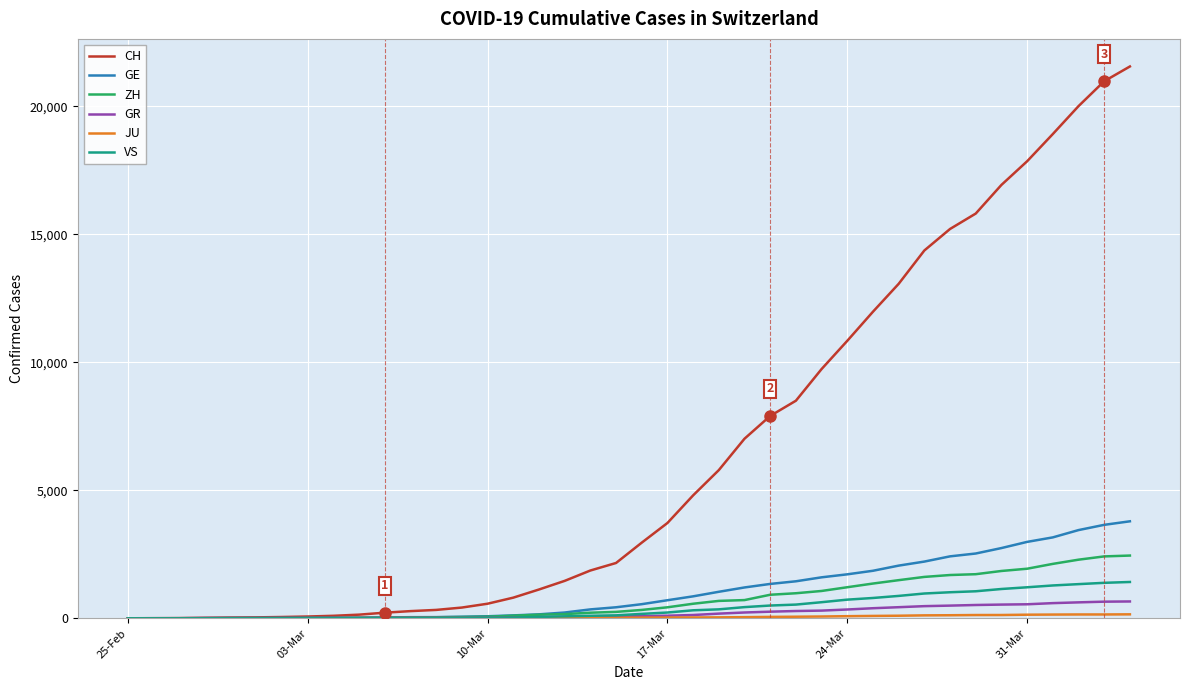

What is the maximum value for CH?

21554